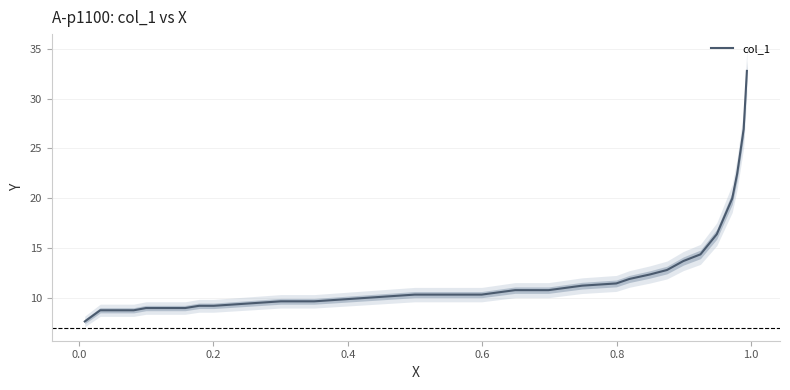

What is the greatest value displayed?

32.8